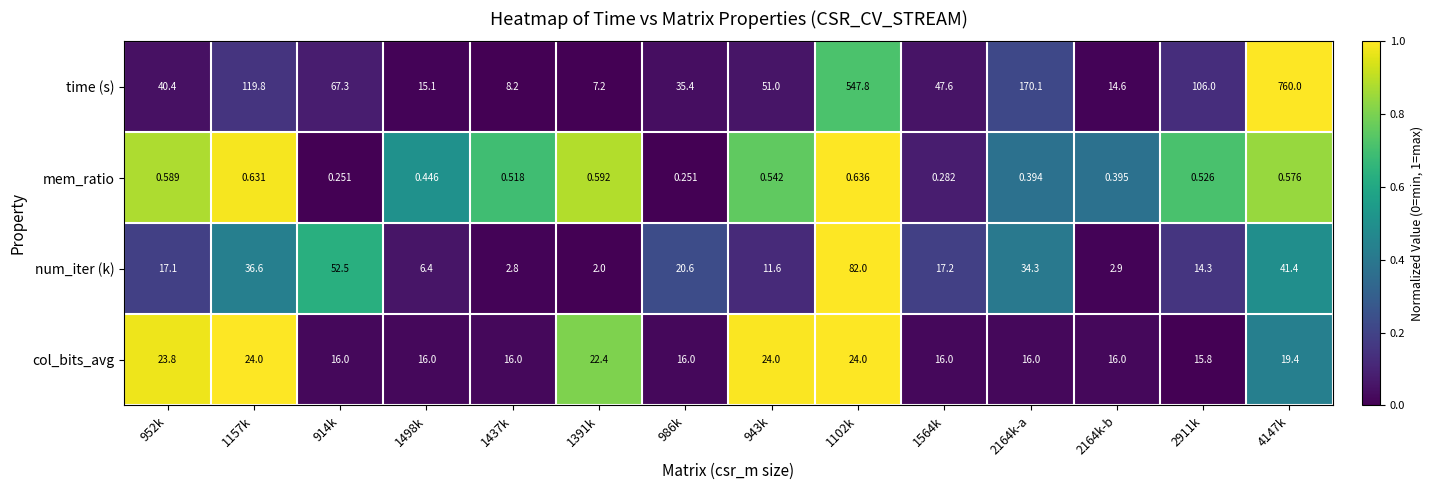

Which series has the largest range (max minus min)?

time (s)